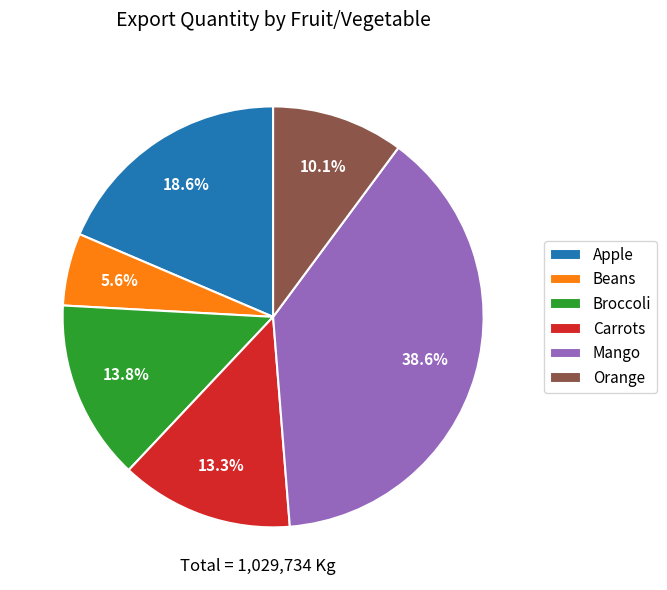

Combined, do Carrots and Broccoli account for over 50%?

No